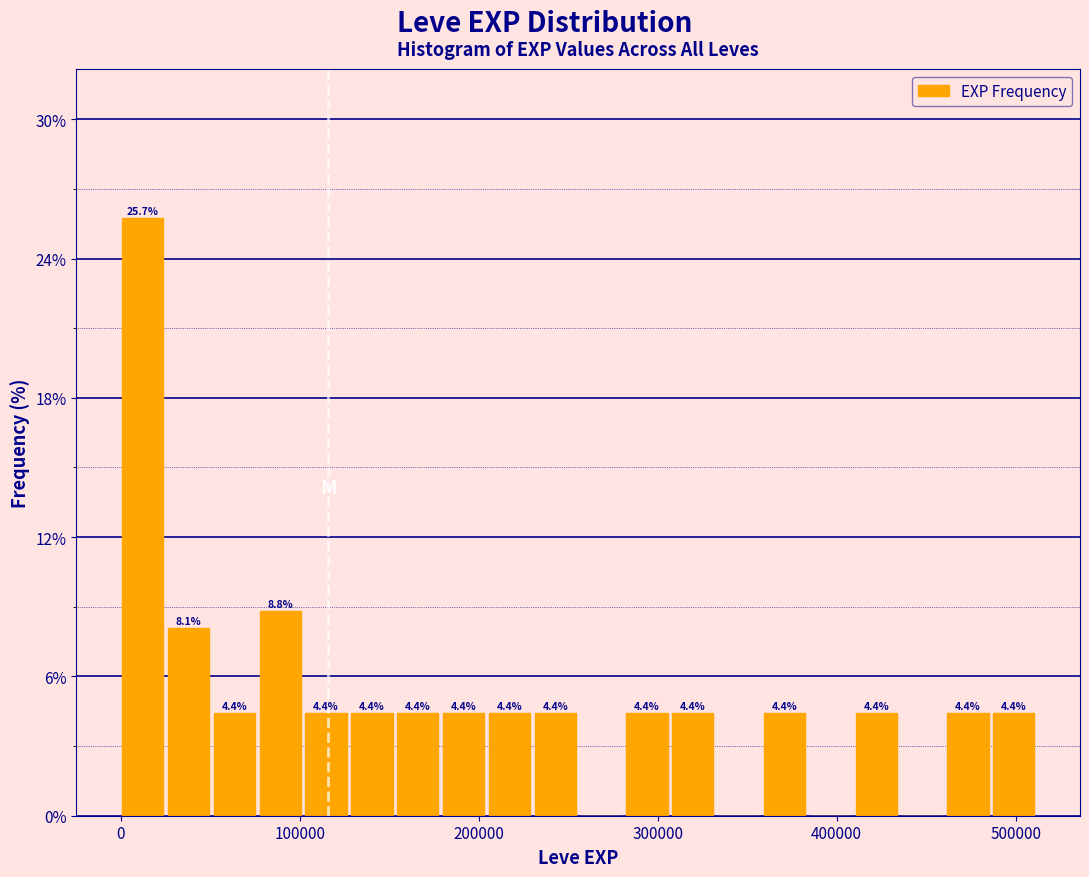

Read against the x-axis, roughly where is the centre of the tallest bar?

10000